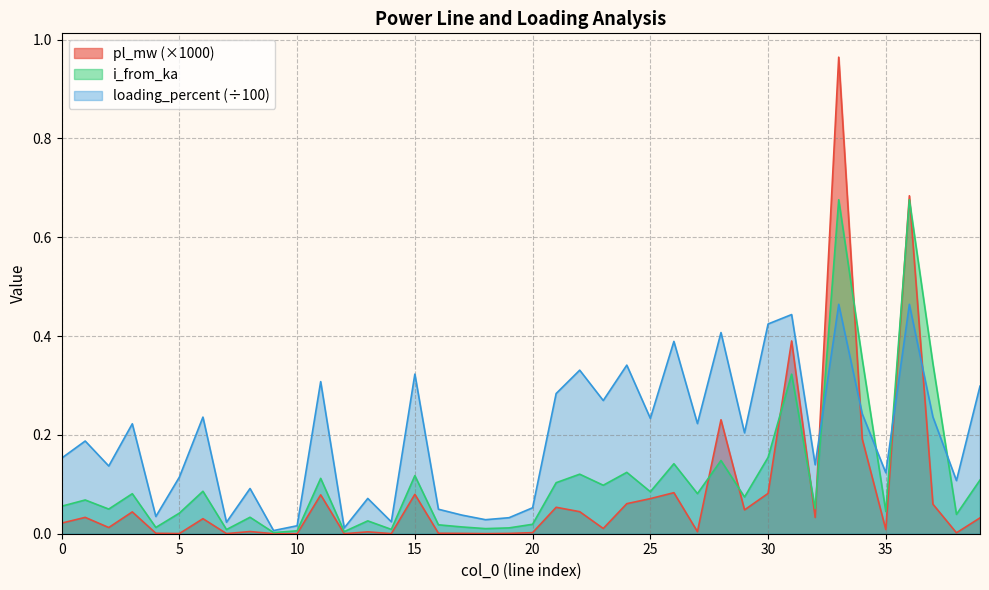

Where is the first local maximum for loading_percent?

1